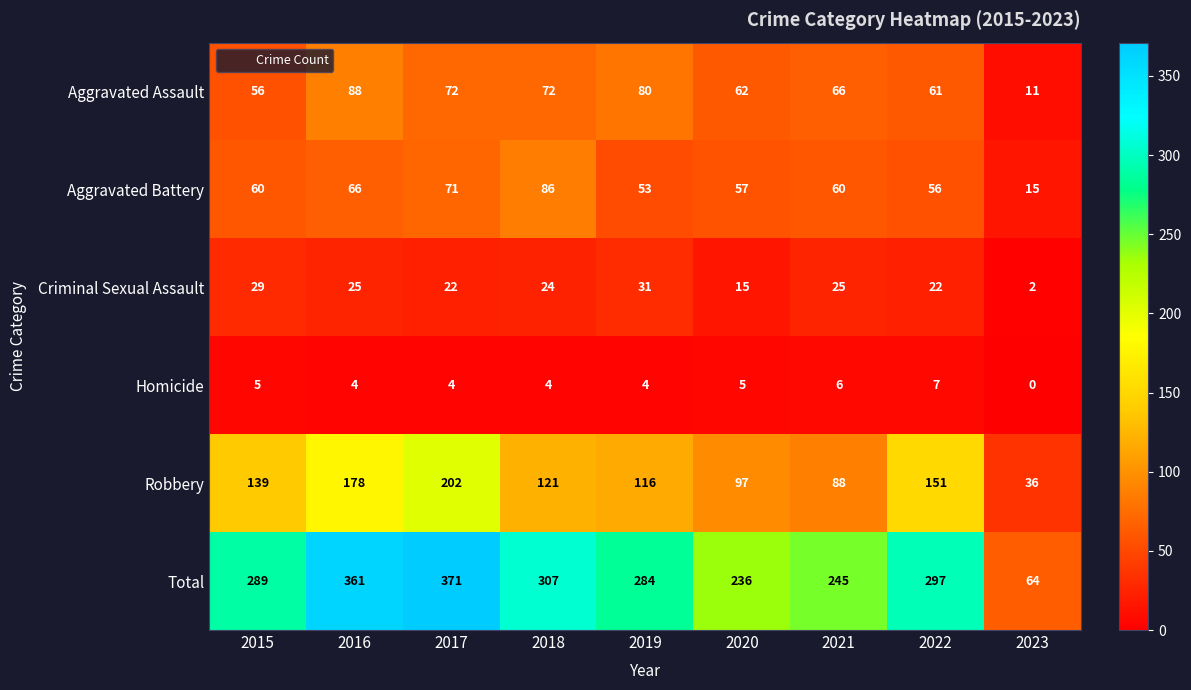

Rank the series at 2022 from highest to lowest value.

Total, Robbery, Aggravated Assault, Aggravated Battery, Criminal Sexual Assault, Homicide